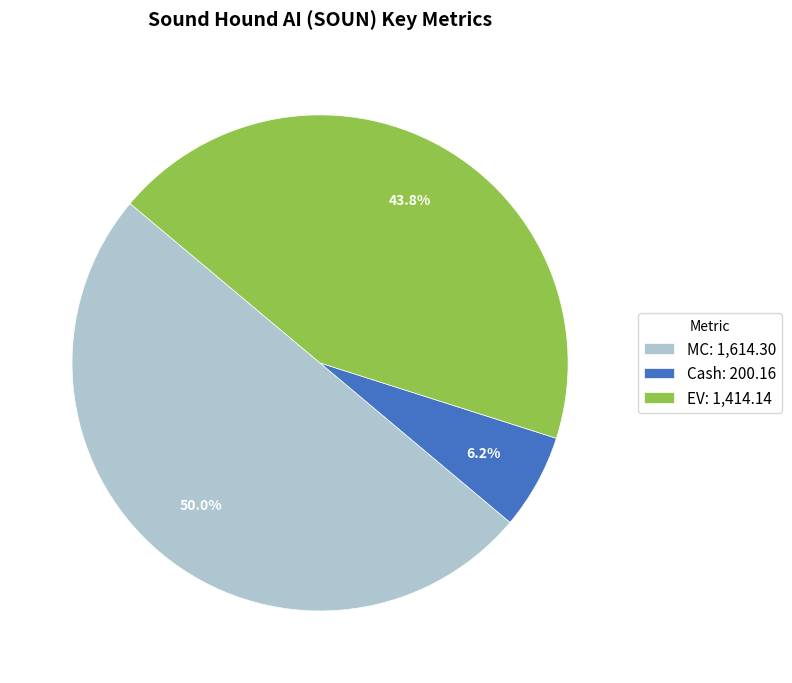

Rank the categories by value from highest to lowest.

MC: 1,614.30, EV: 1,414.14, Cash: 200.16